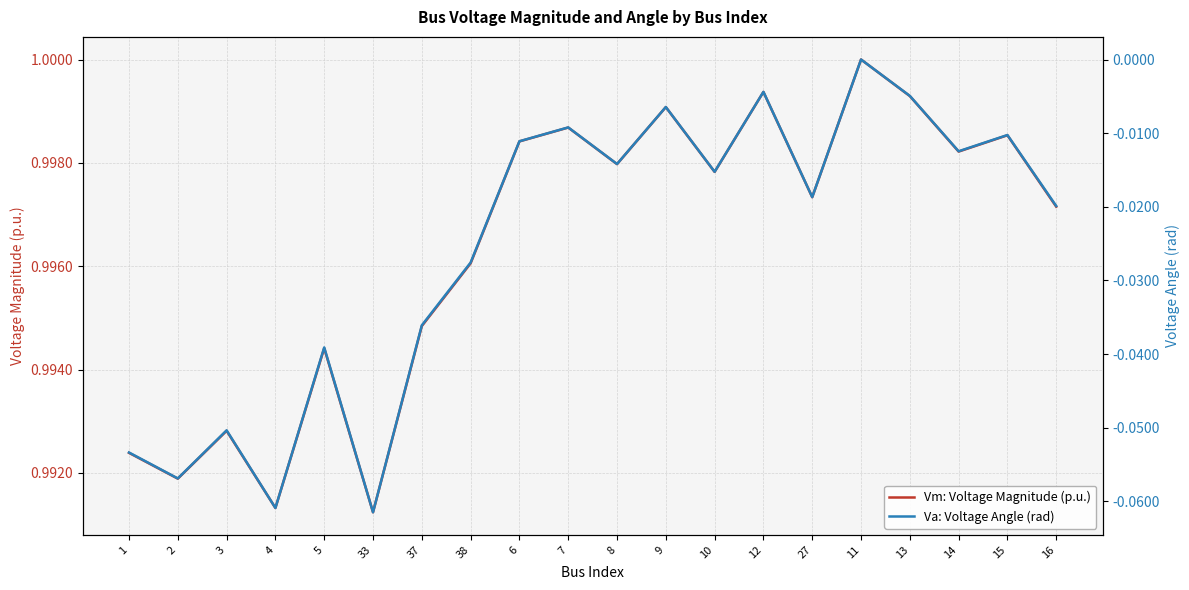

List the series in order of their overall mean, highest first.

Vm: Voltage Magnitude (p.u.), Va: Voltage Angle (rad)